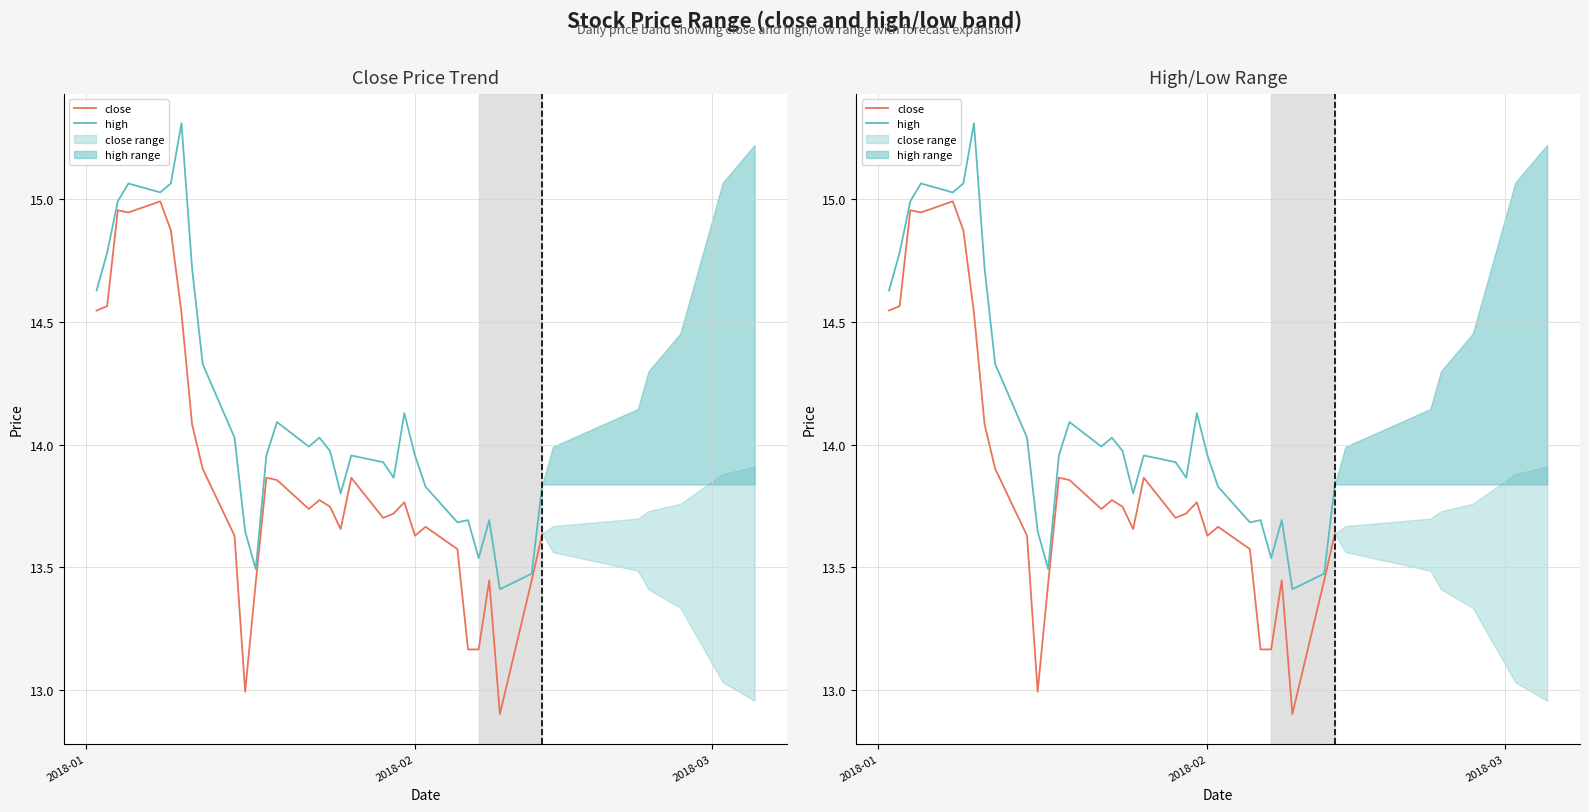

At which label does close first exceed 13?

2018-01